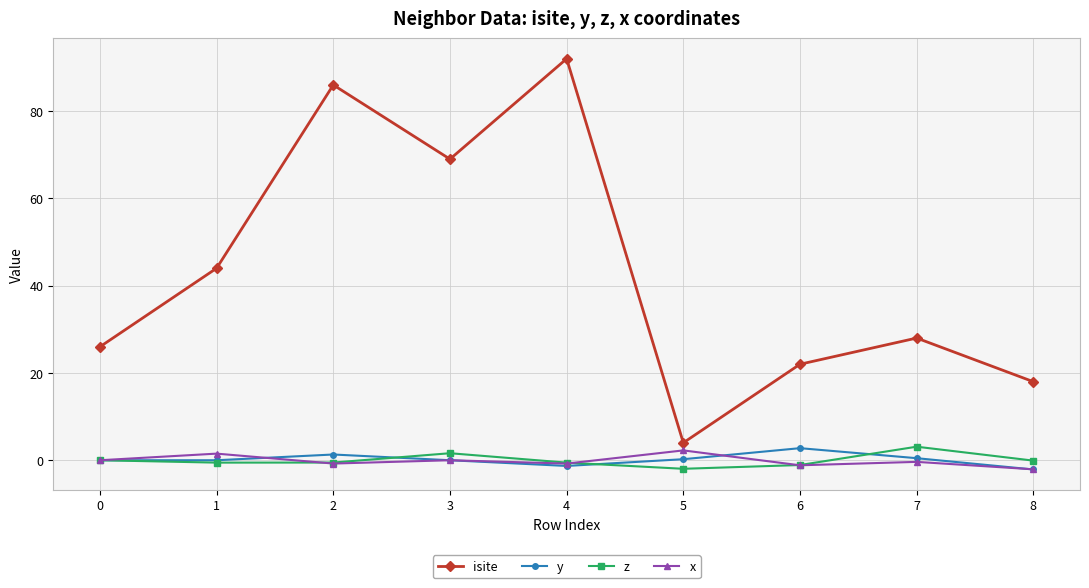

True or false: z and isite intersect in this chart.

False